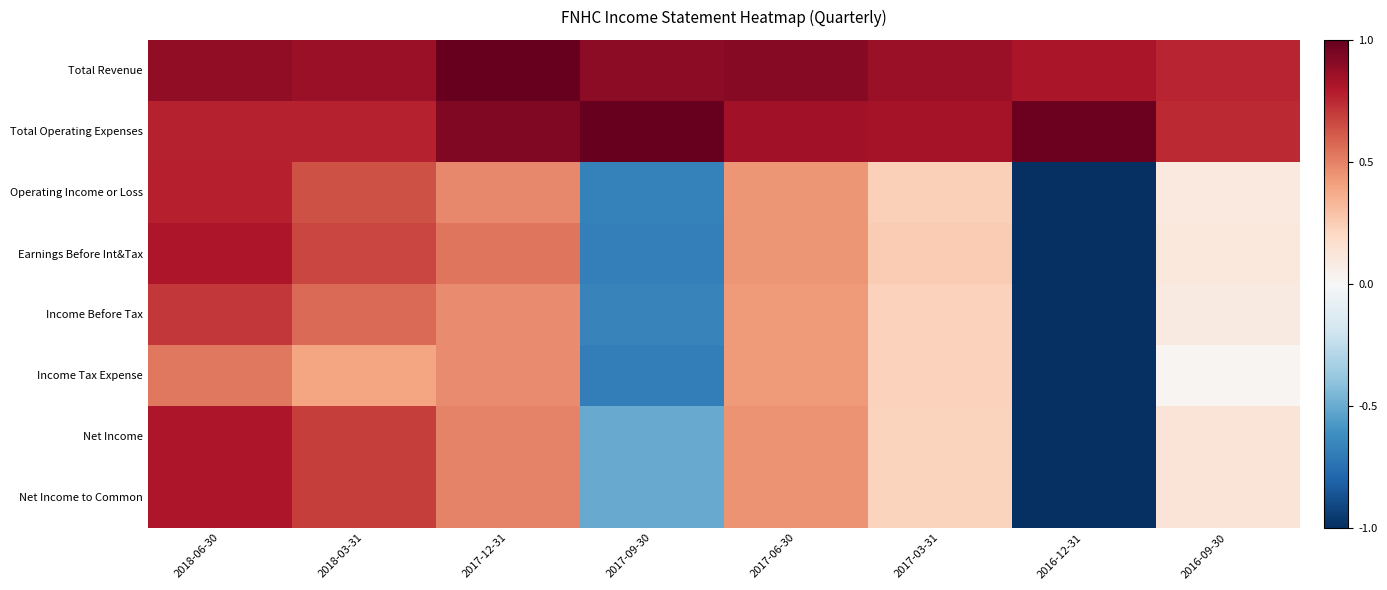

Reading left to right, what are all the values shown in this chart?

Total Revenue: 2018-06-30=0.9	2018-03-31=0.9	2017-12-31=1.0	2017-09-30=0.9	2017-06-30=0.9	2017-03-31=0.9	2016-12-31=0.8	2016-09-30=0.8
Total Operating Expenses: 2018-06-30=0.8	2018-03-31=0.8	2017-12-31=0.9	2017-09-30=1.0	2017-06-30=0.8	2017-03-31=0.8	2016-12-31=1.0	2016-09-30=0.7
Operating Income or Loss: 2018-06-30=0.8	2018-03-31=0.6	2017-12-31=0.5	2017-09-30=-0.7	2017-06-30=0.4	2017-03-31=0.2	2016-12-31=-1.0	2016-09-30=0.1
Earnings Before Int&Tax: 2018-06-30=0.8	2018-03-31=0.7	2017-12-31=0.5	2017-09-30=-0.7	2017-06-30=0.4	2017-03-31=0.3	2016-12-31=-1.0	2016-09-30=0.1
Income Before Tax: 2018-06-30=0.7	2018-03-31=0.6	2017-12-31=0.5	2017-09-30=-0.7	2017-06-30=0.4	2017-03-31=0.2	2016-12-31=-1.0	2016-09-30=0.1
Income Tax Expense: 2018-06-30=0.5	2018-03-31=0.4	2017-12-31=0.5	2017-09-30=-0.7	2017-06-30=0.4	2017-03-31=0.2	2016-12-31=-1.0	2016-09-30=0.0
Net Income: 2018-06-30=0.8	2018-03-31=0.7	2017-12-31=0.5	2017-09-30=-0.5	2017-06-30=0.4	2017-03-31=0.2	2016-12-31=-1.0	2016-09-30=0.1
Net Income to Common: 2018-06-30=0.8	2018-03-31=0.7	2017-12-31=0.5	2017-09-30=-0.5	2017-06-30=0.4	2017-03-31=0.2	2016-12-31=-1.0	2016-09-30=0.1